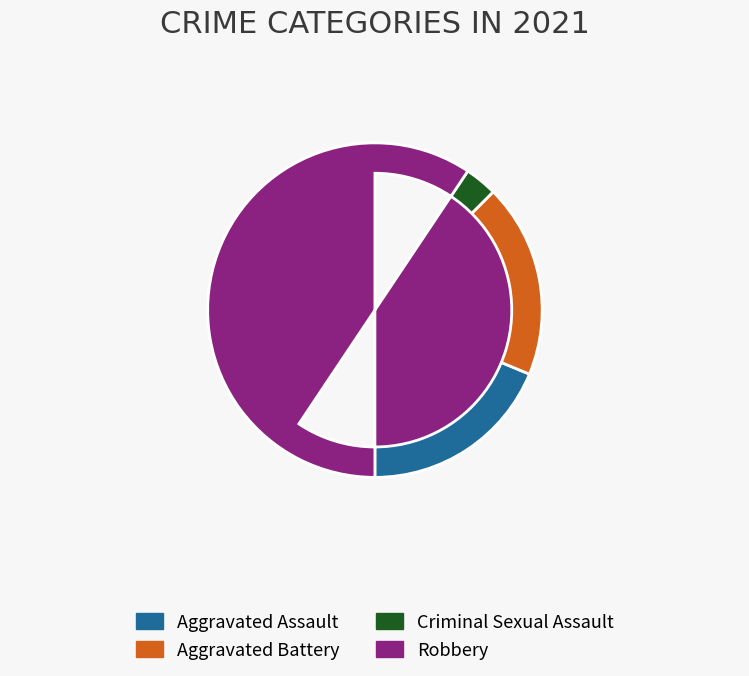

How many slices are in this pie chart?

4